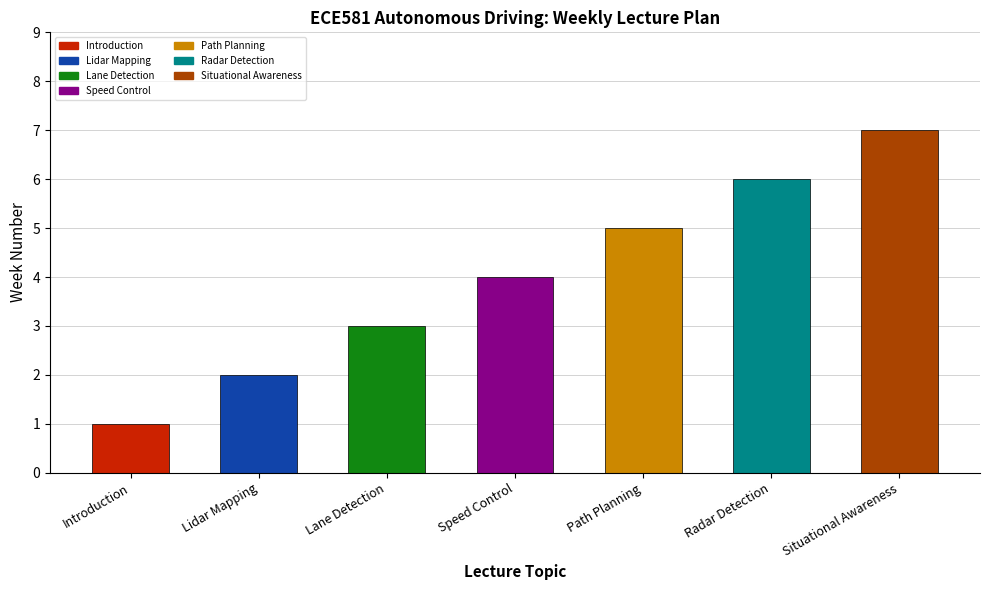

Reading left to right, what are all the values shown in this chart?

1	2	3	4	5	6	7